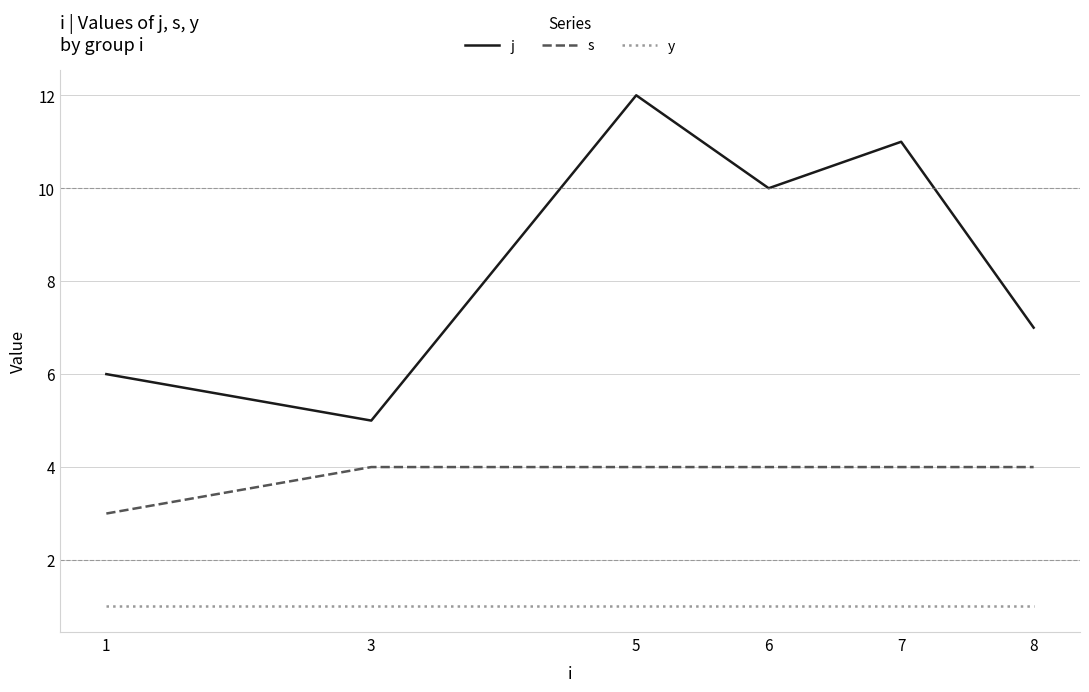

Does the chart have visible grid lines?

Yes